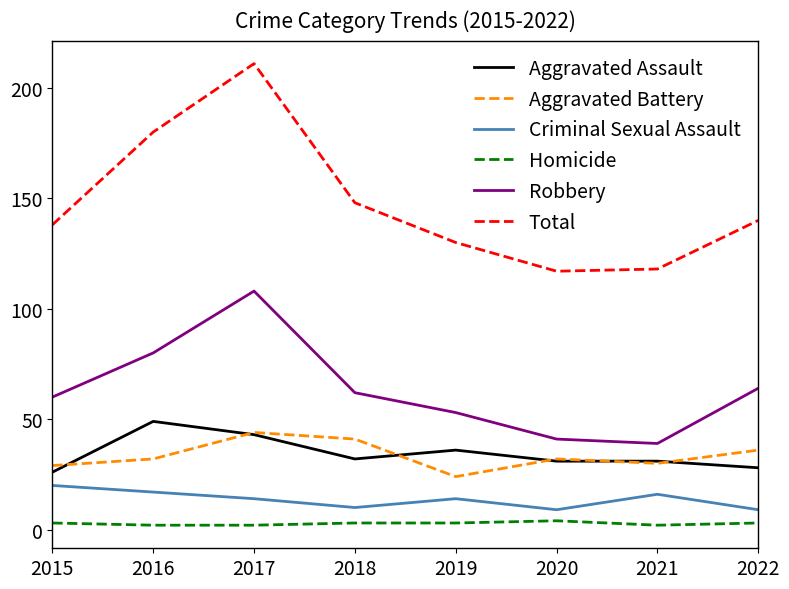

Does the chart have visible grid lines?

No